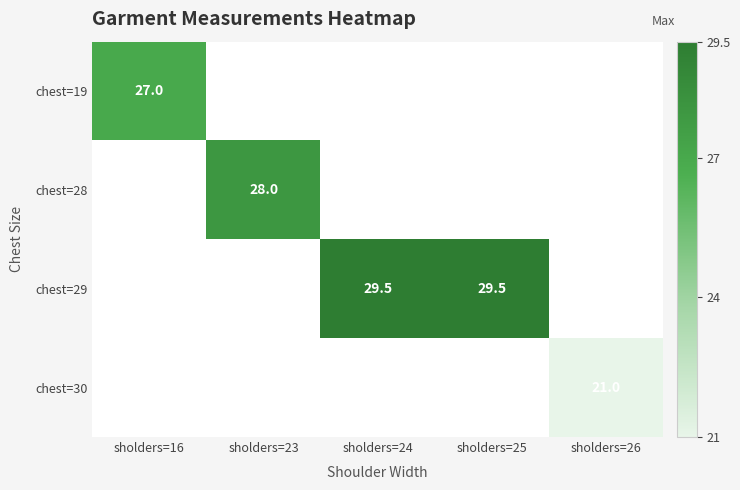

True or false: chest=29 has a value of 47.9 at sholders=25.

False